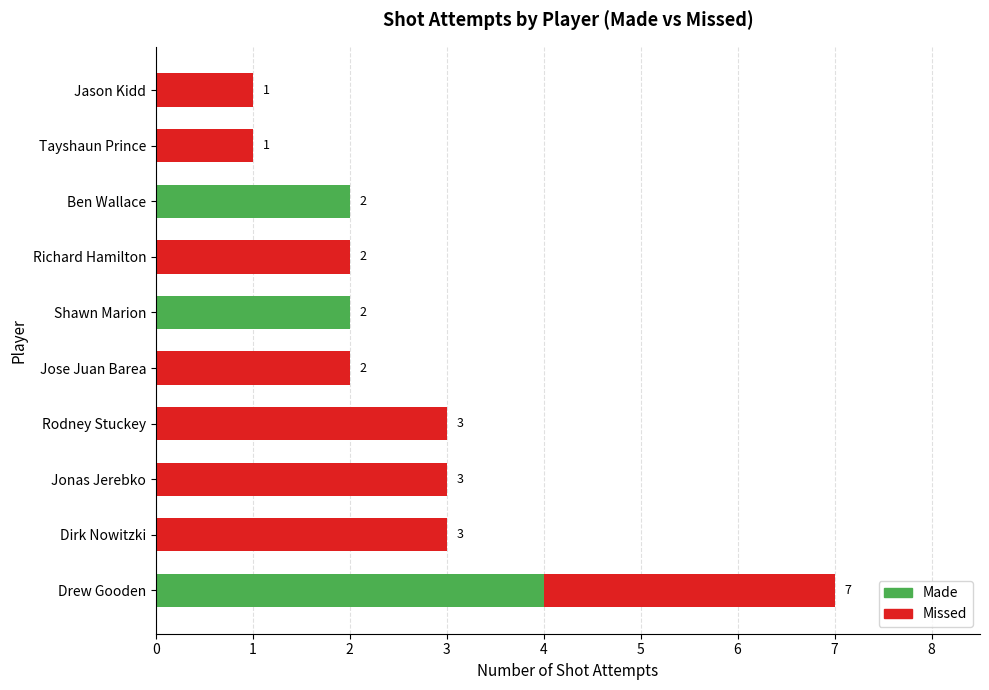

At which category is the sum across all series the highest?

Drew Gooden